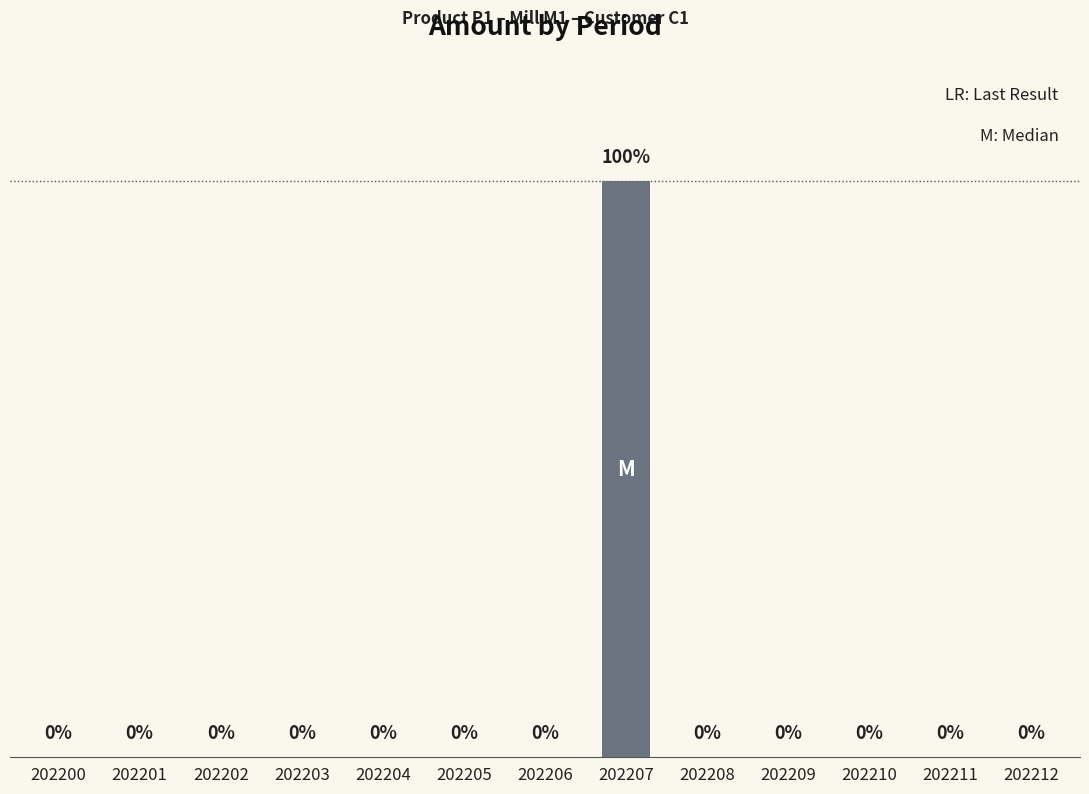

True or false: the data shows 0 at 202200.

True